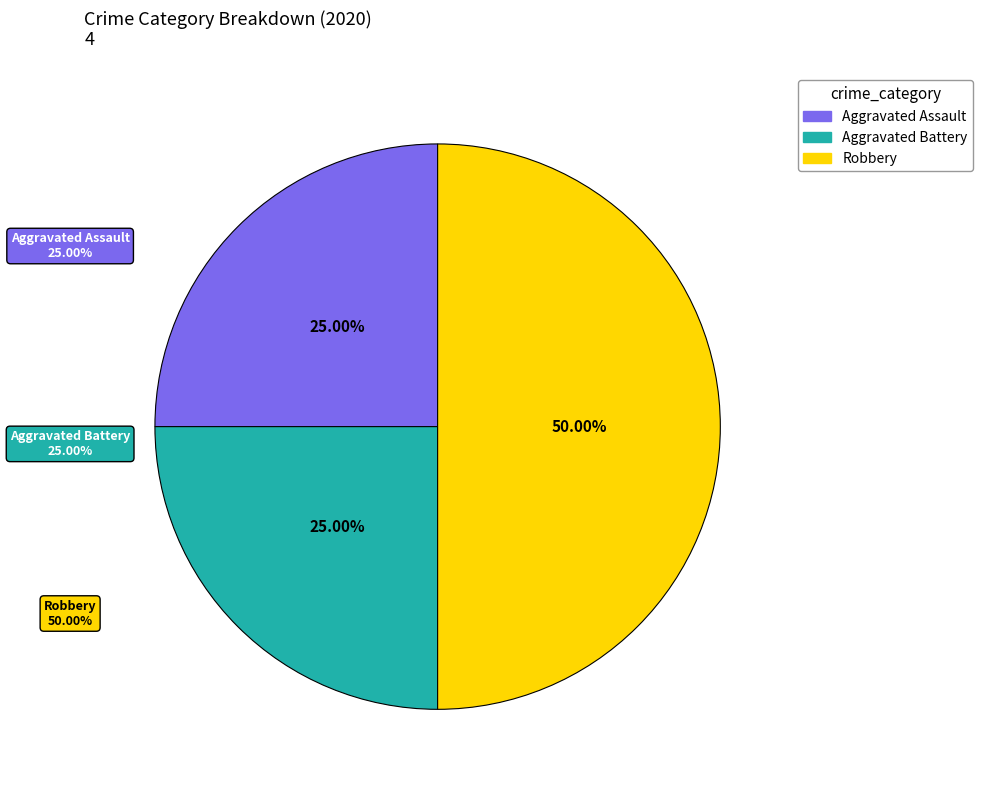

Count the number of slices in the pie.

3